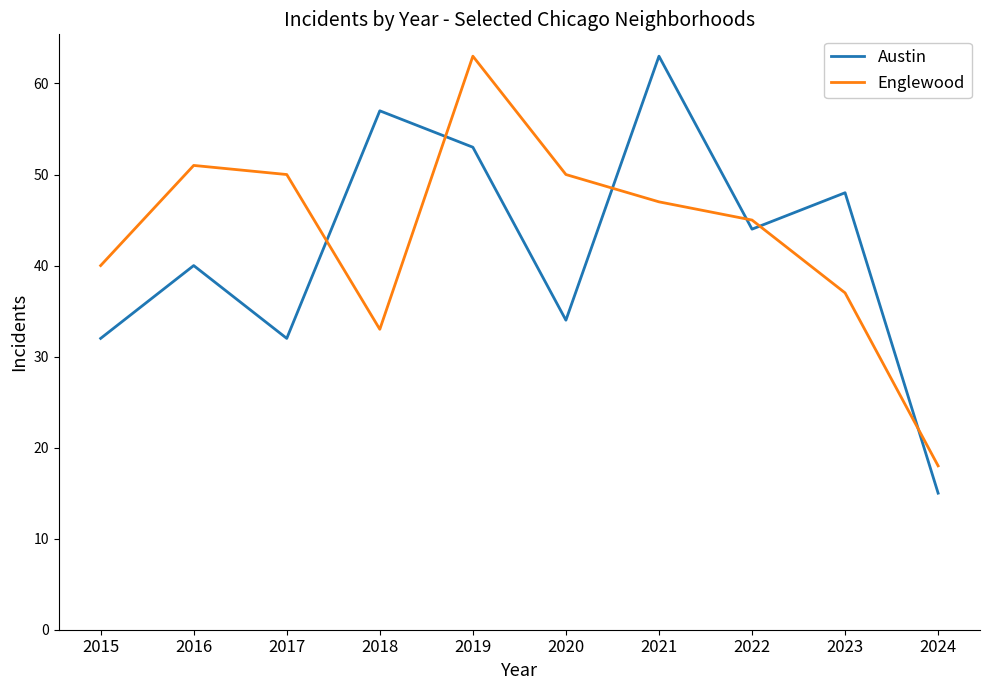

What is the maximum value for Austin?

63